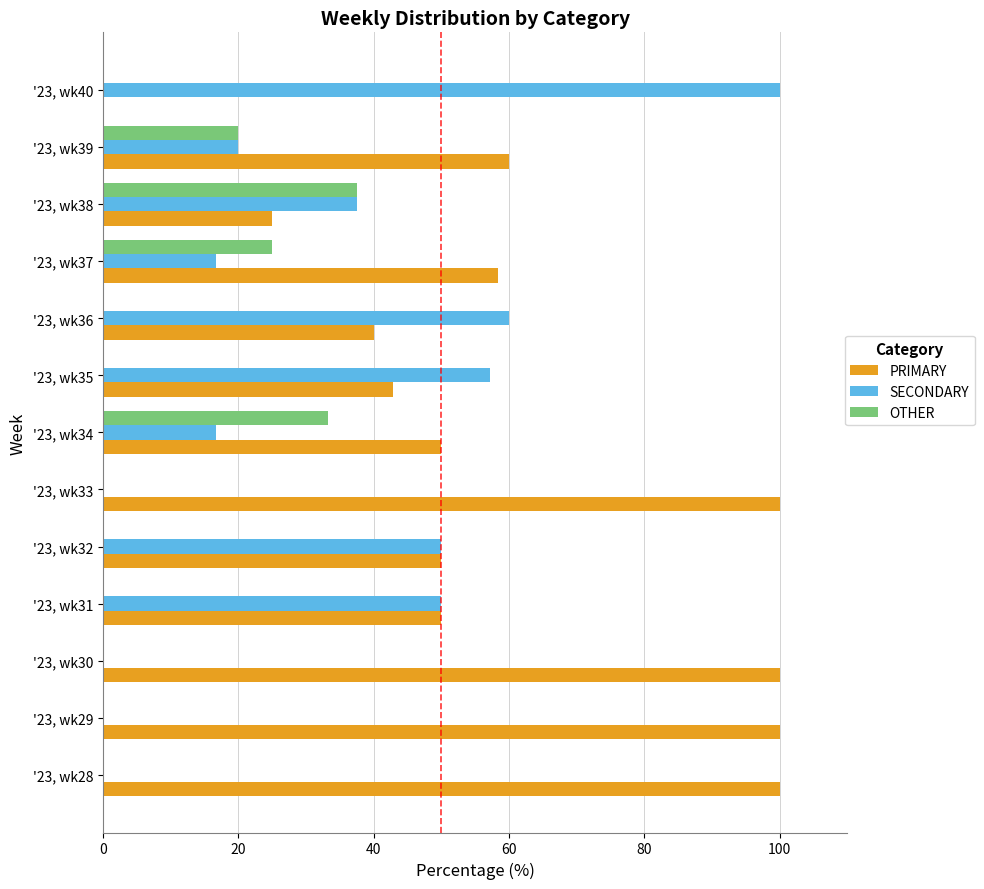

Is it true that SECONDARY equals 50.0 at '23, wk31?

True